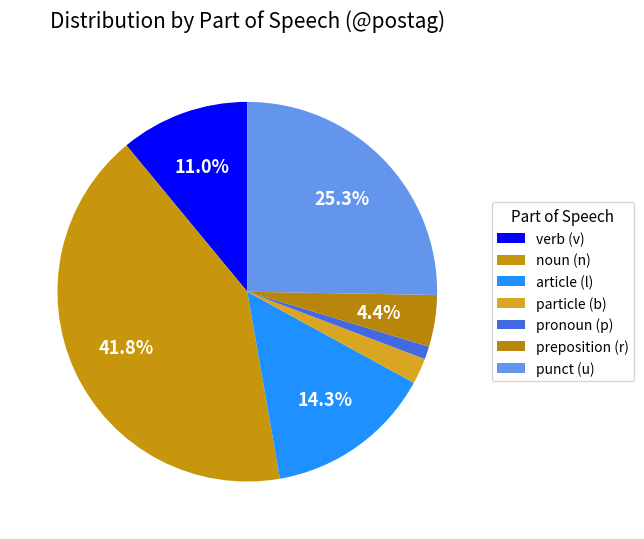

How many slices are in this pie chart?

7